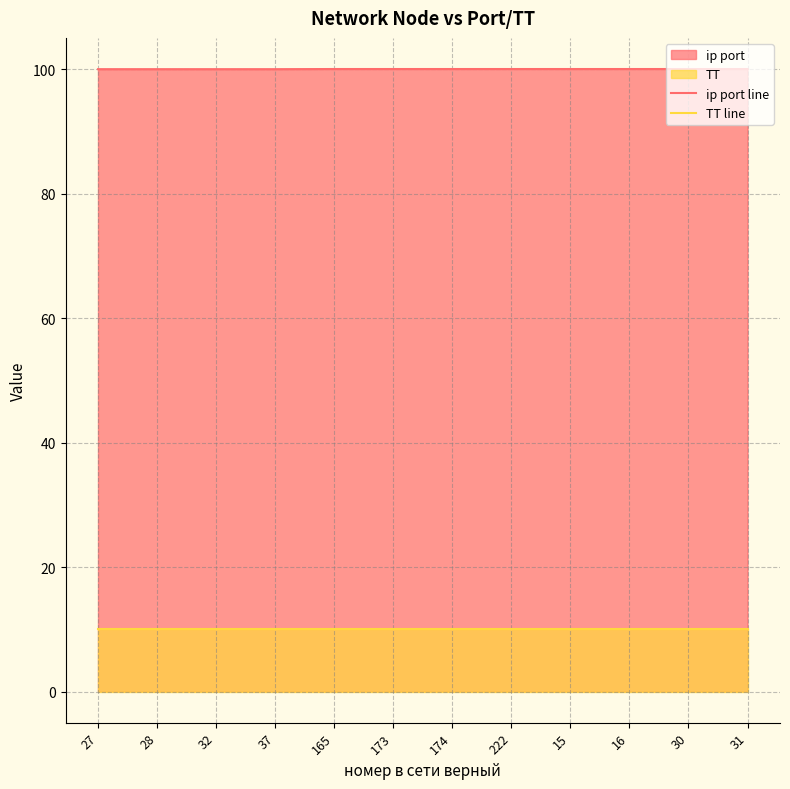

List the labels in order of ip port line value, largest first.

165, 173, 174, 222, 15, 16, 30, 31, 27, 28, 32, 37